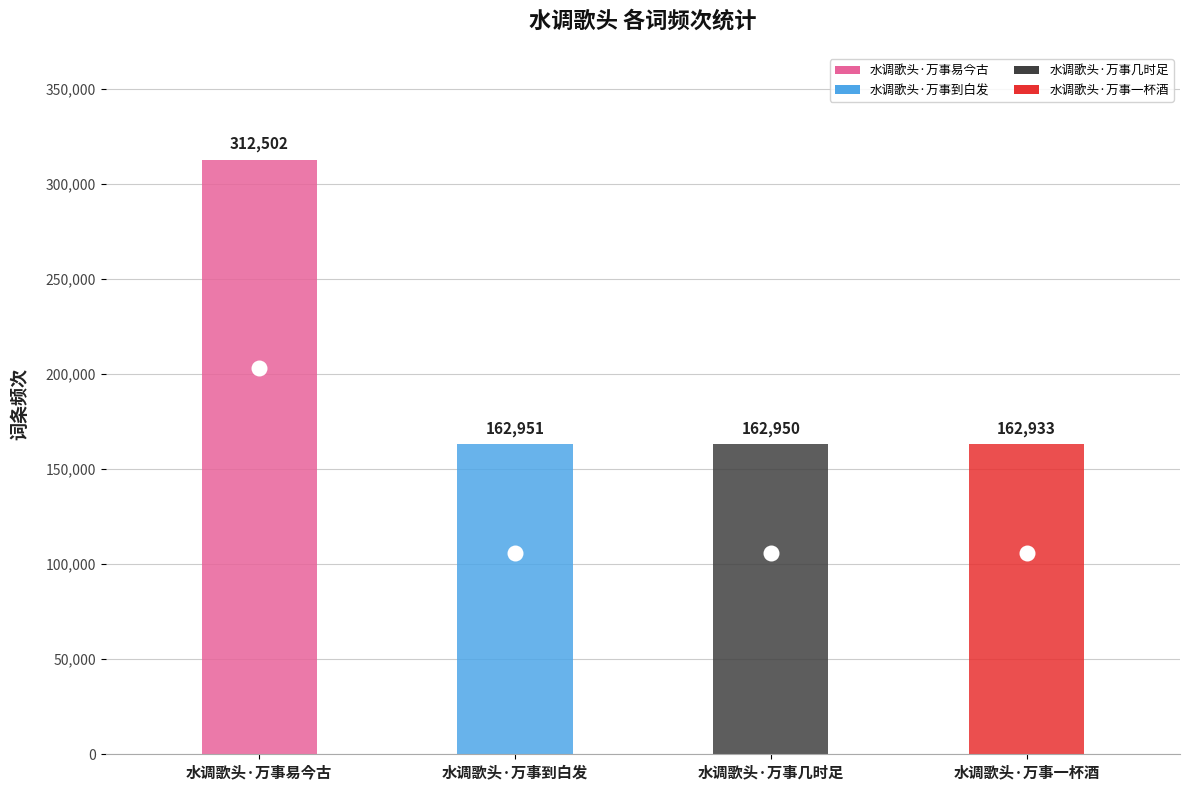

What position from the right is 水调歌头·万事几时足?

2